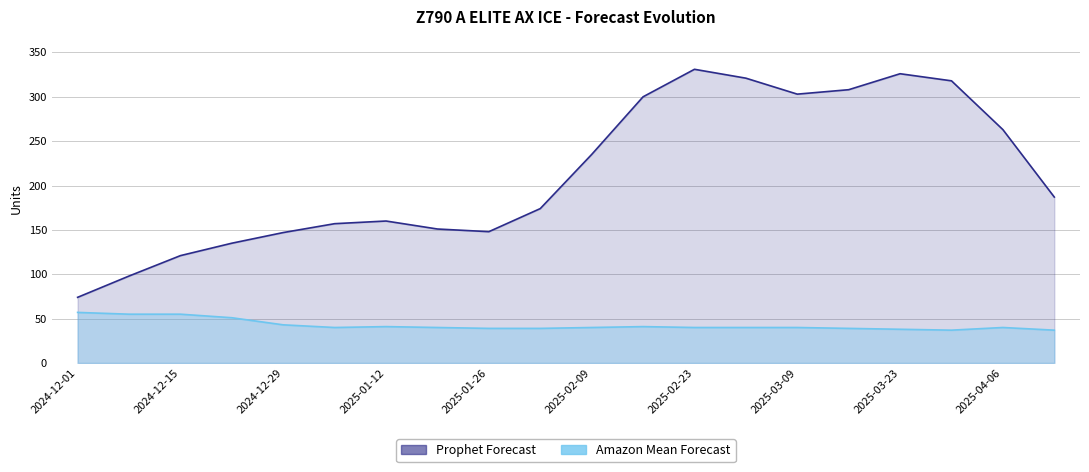

What is the sum of the Prophet Forecast values at 2025-01-12 and 15?

443